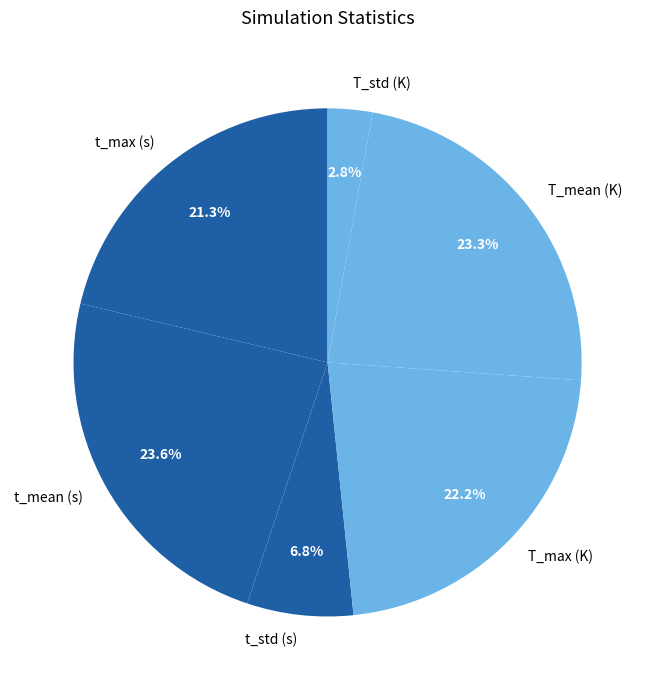

Is there a majority slice in this chart?

No